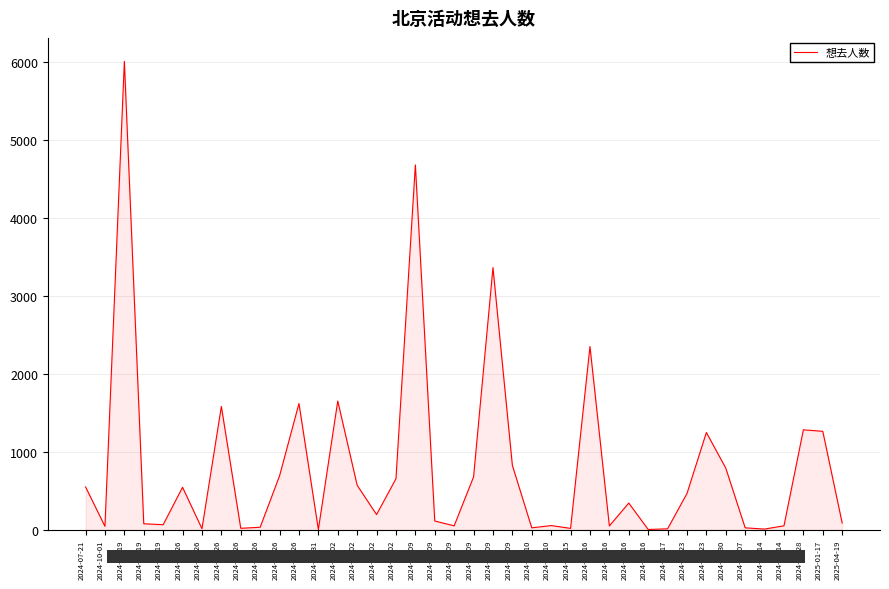

What is the greatest value displayed?

6009